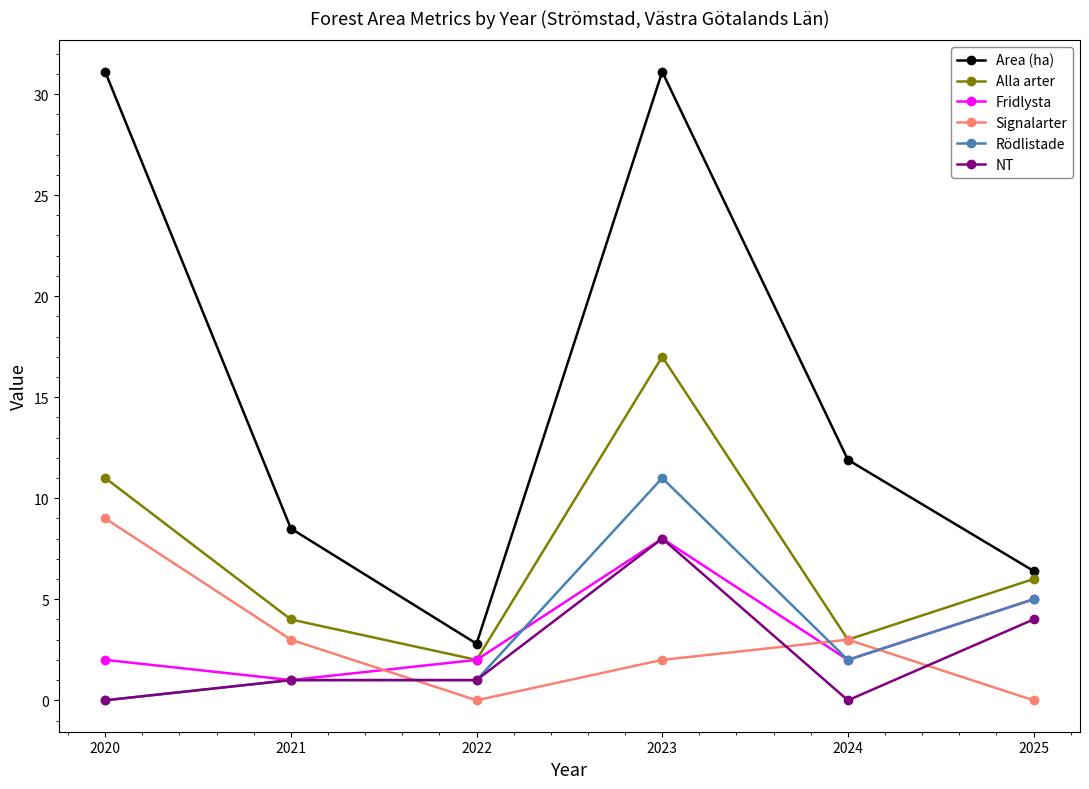

What are all the series names shown in the legend?

Area (ha), Alla arter, Fridlysta, Signalarter, Rödlistade, NT